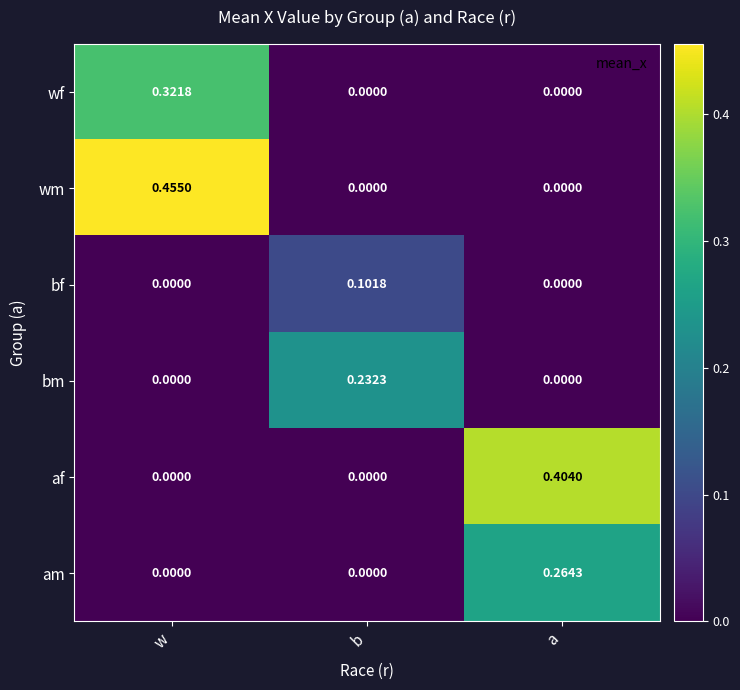

At which category does the chart reach its peak across all series?

w